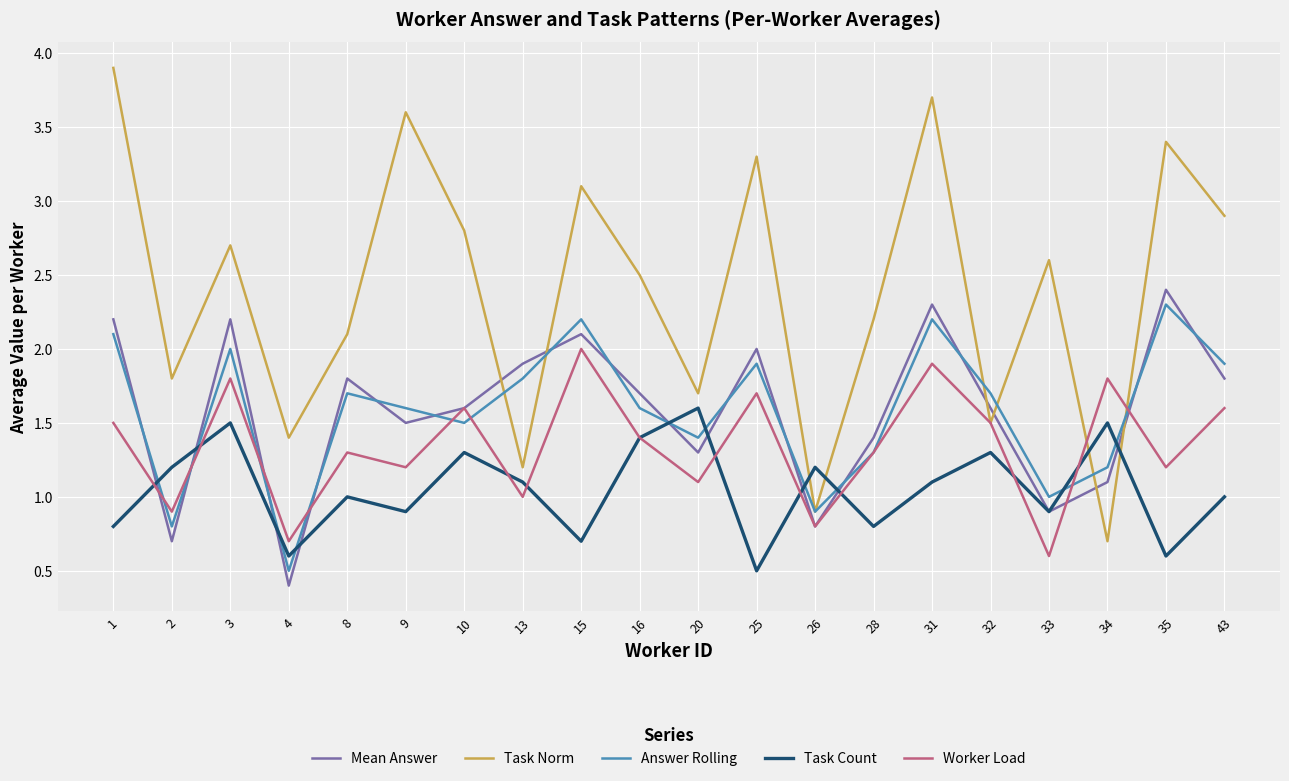

Is this an area chart (filled region under the line)?

No